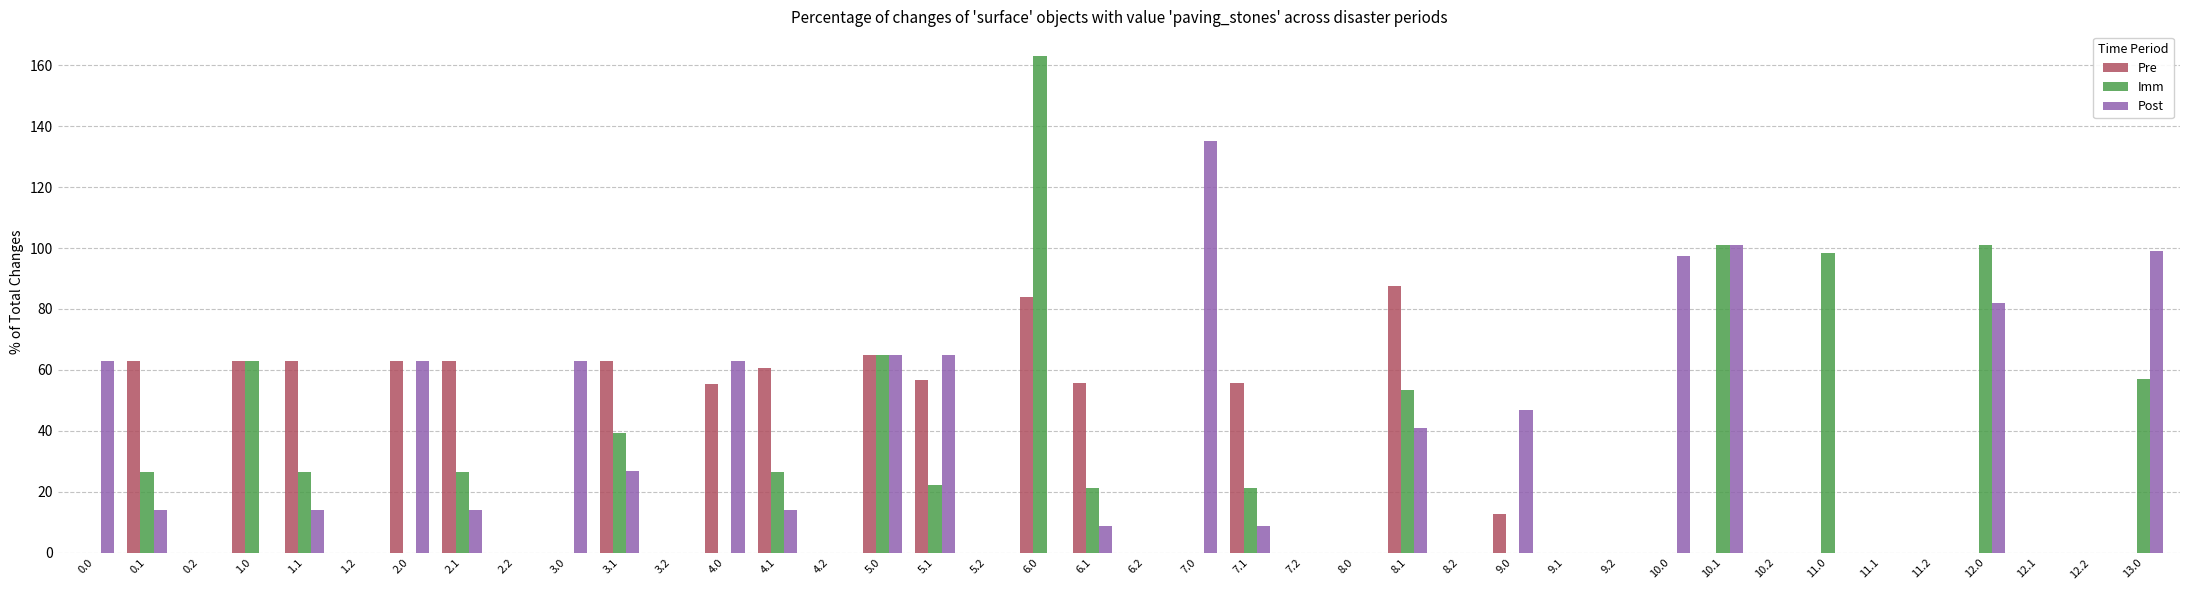

Is it true that Pre equals 36.0 at 11.2?

False